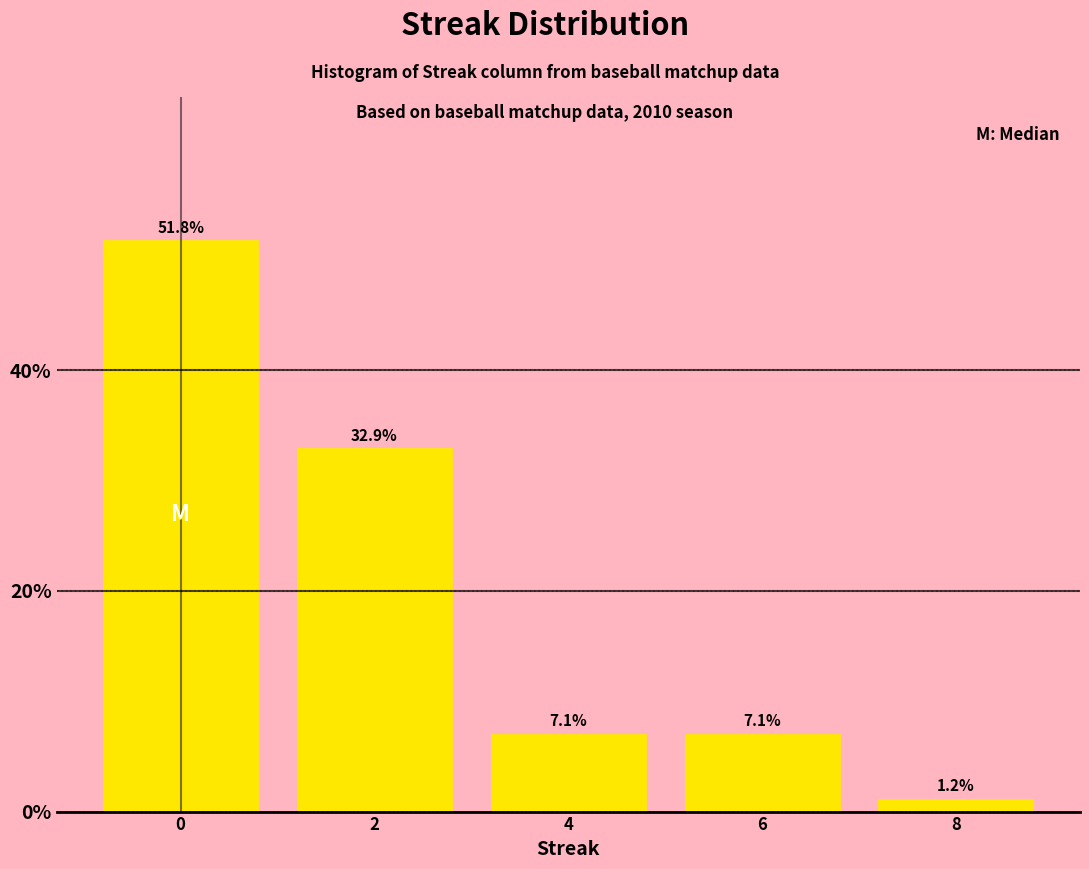

Reading right to left, list all the values displayed in this chart.

8=1.2	6=7.1	4=7.1	2=32.9	0=51.8